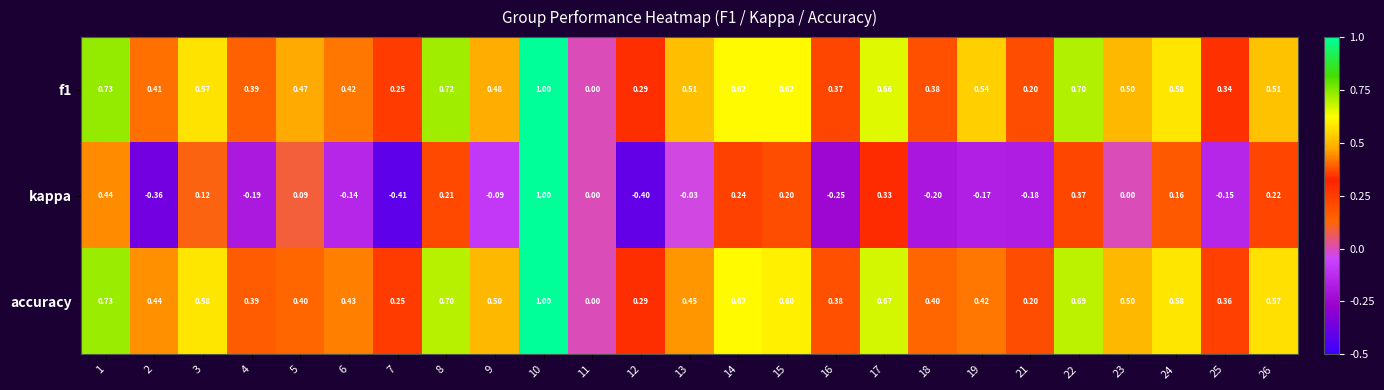

How many series are shown in this chart?

3